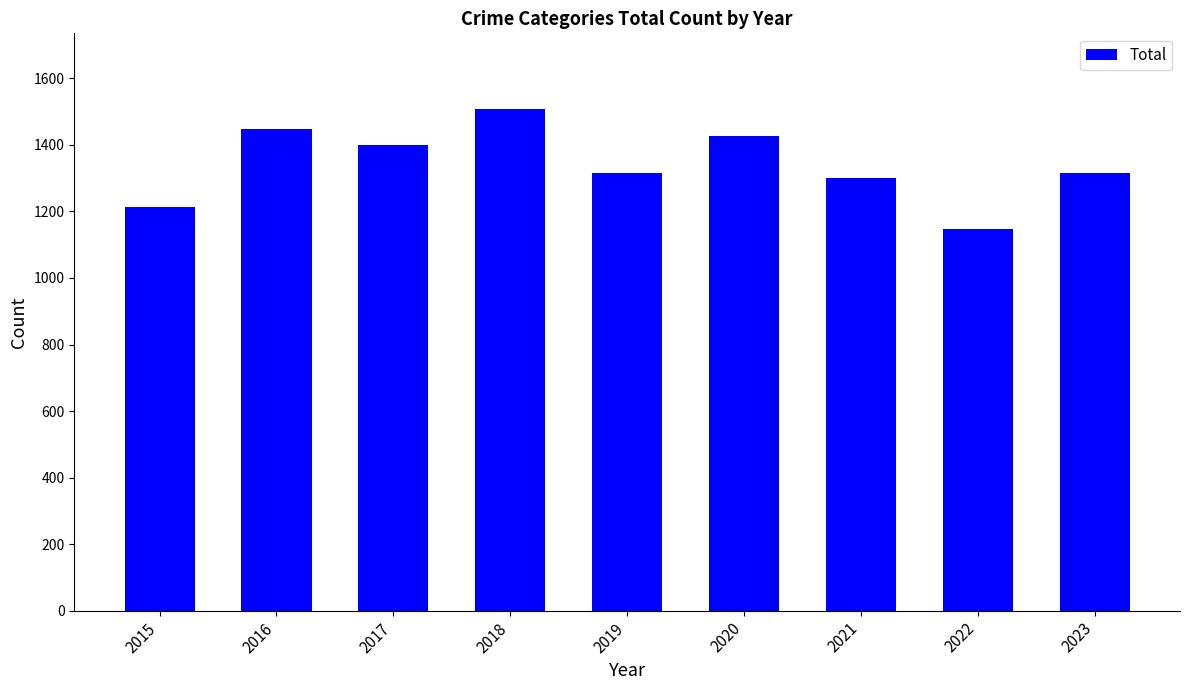

Read the value at 2015.

1214